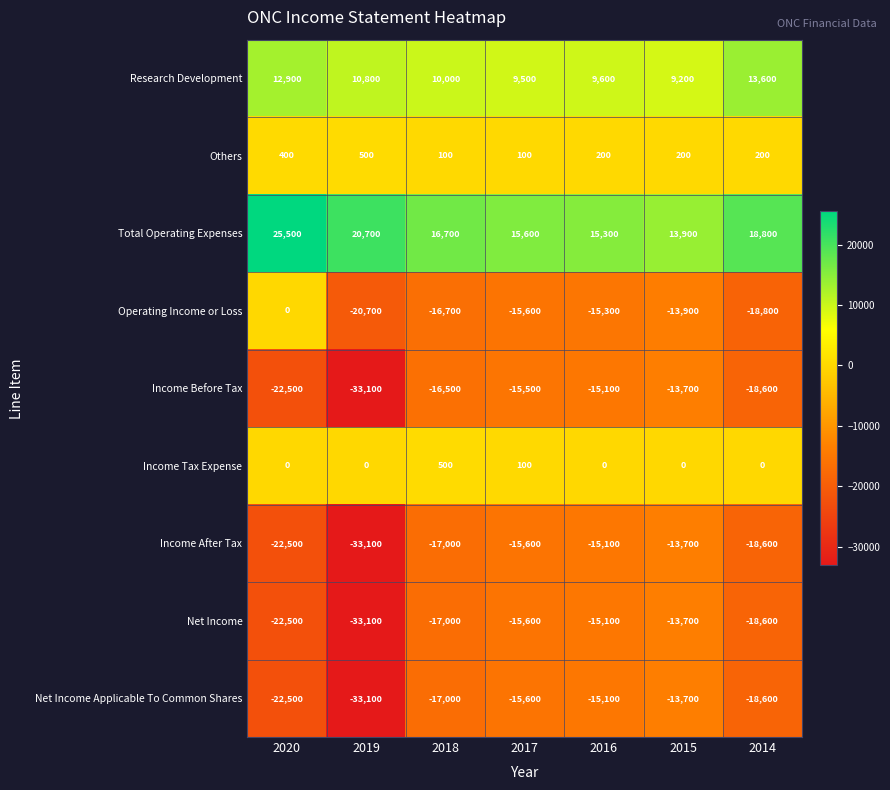

At which category is the sum across all series the highest?

2015